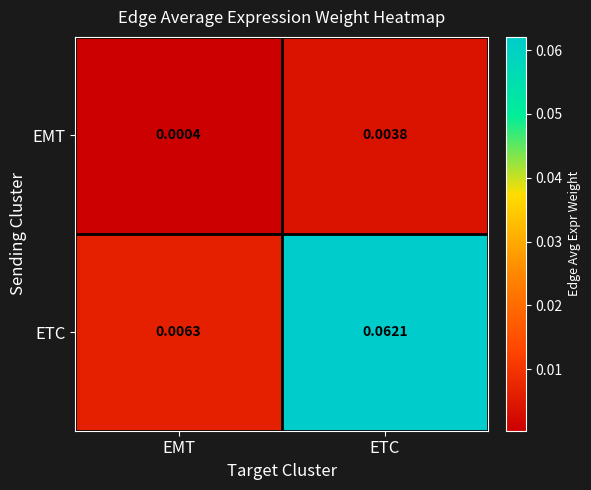

Rank the series by their maximum value, from highest to lowest.

ETC, EMT